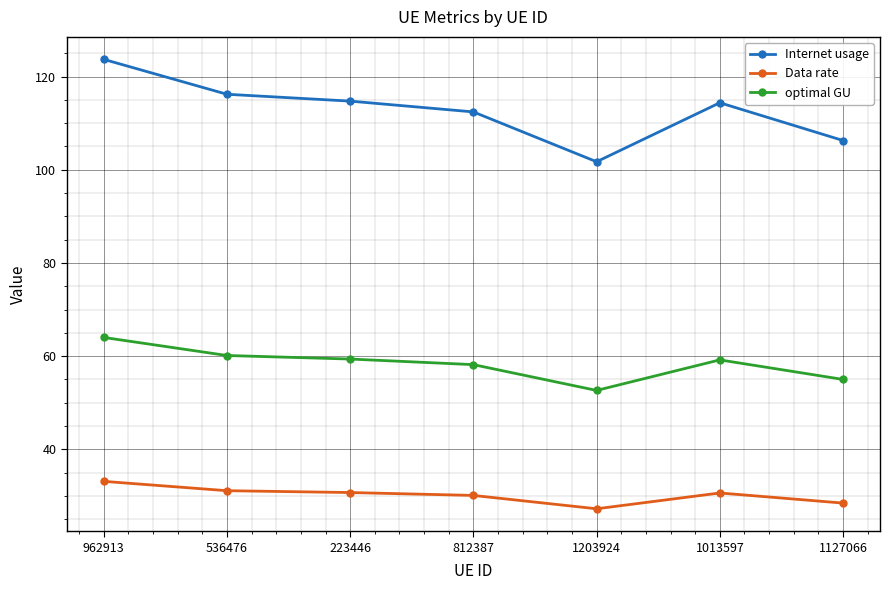

What is the total value across all series at 1127066?

189.7